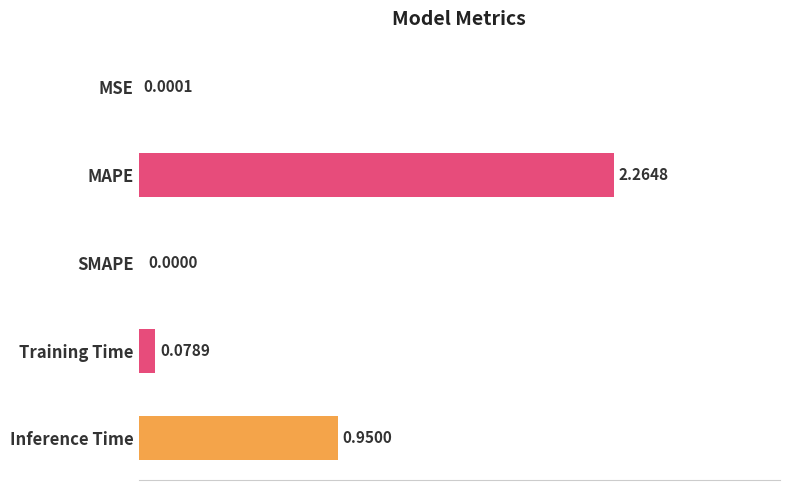

How many values exceed 0?

4